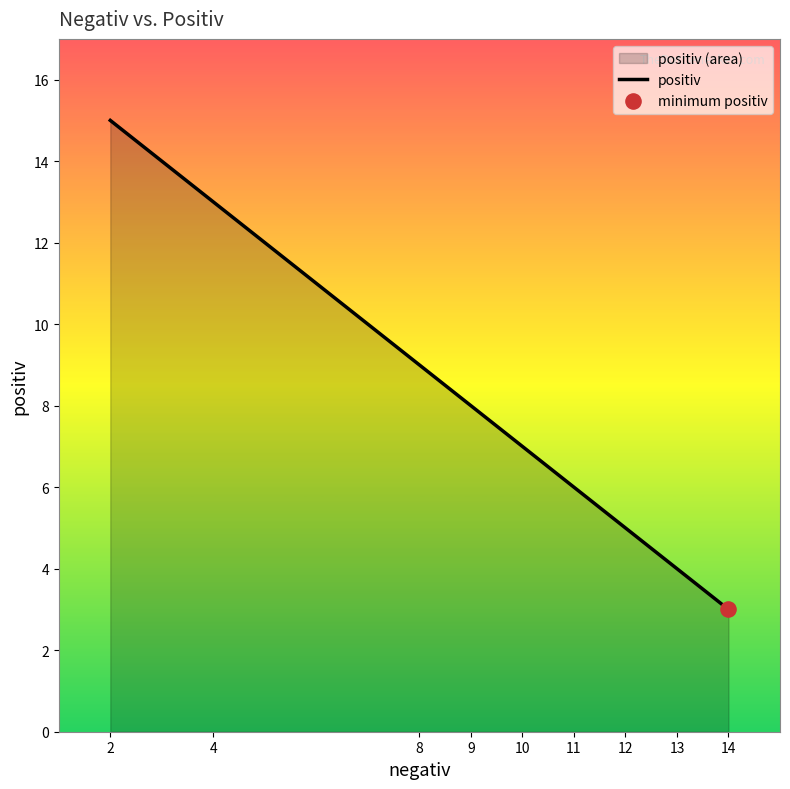

Between 11 and 9, which is larger?

9